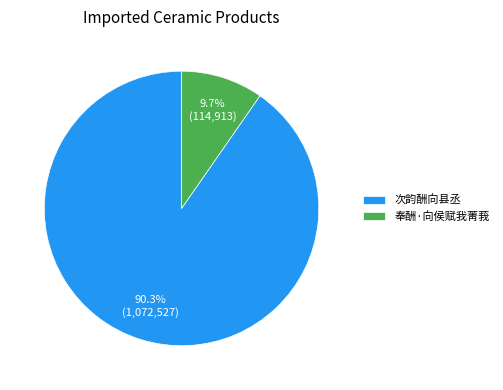

How many segments does this pie chart have?

2